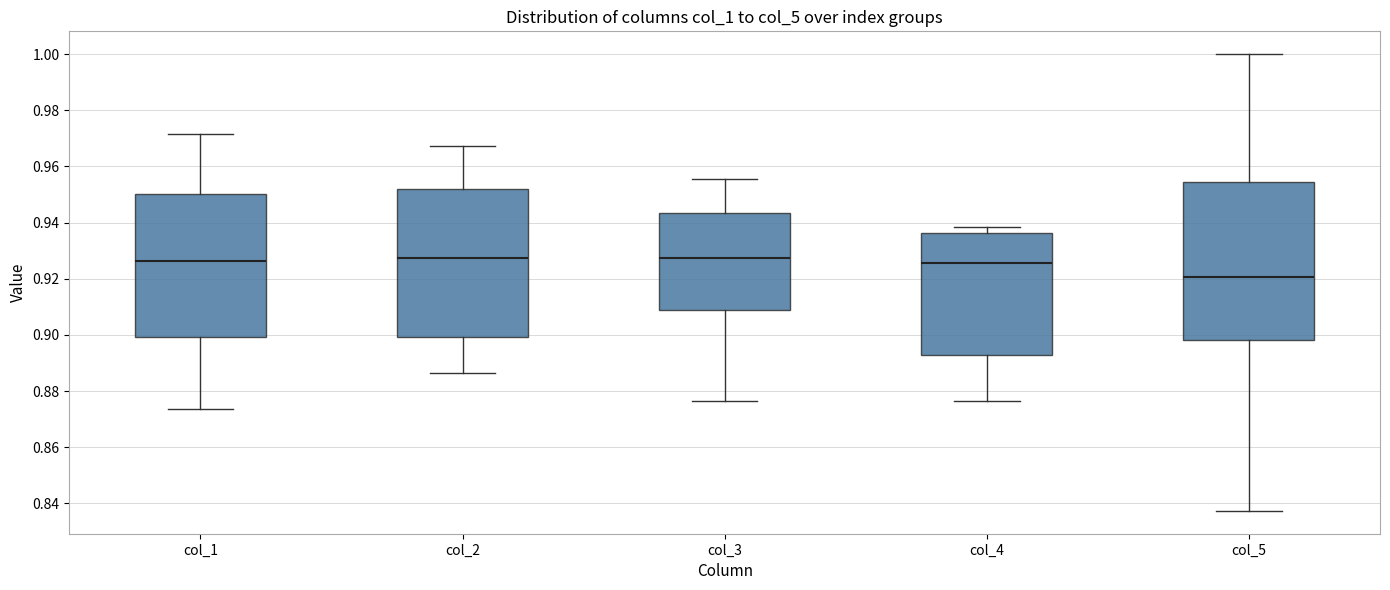

Comparing the boxes themselves (not the whiskers), which one is the tallest?

col_5